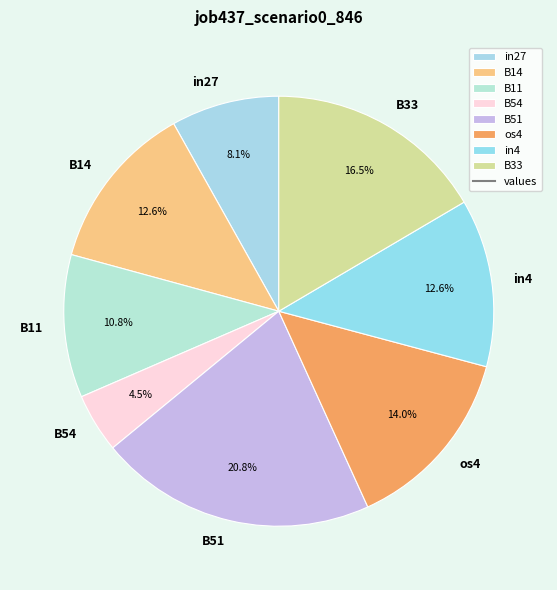

How many segments does this pie chart have?

8